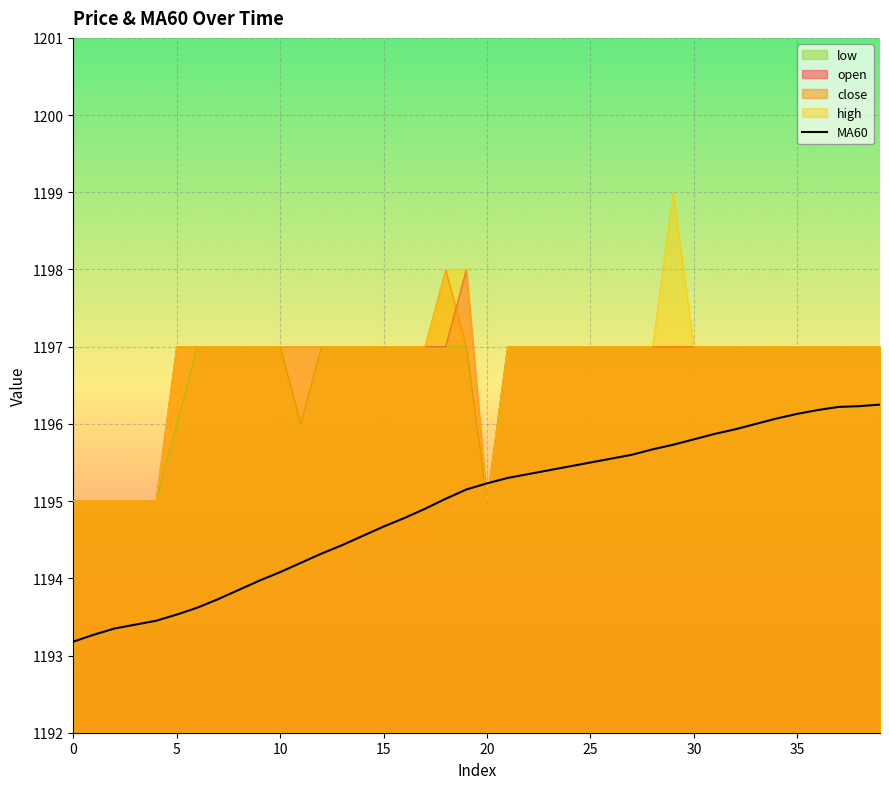

Where does the data first go above 1195?

18